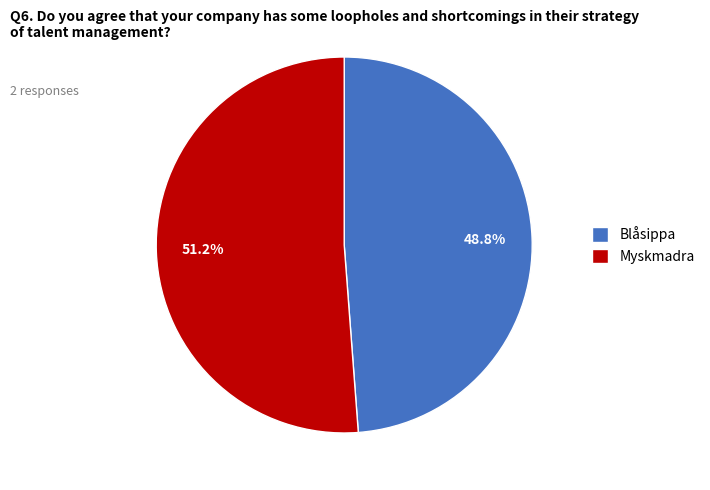

What portion of the pie excludes Blåsippa?

51.2%